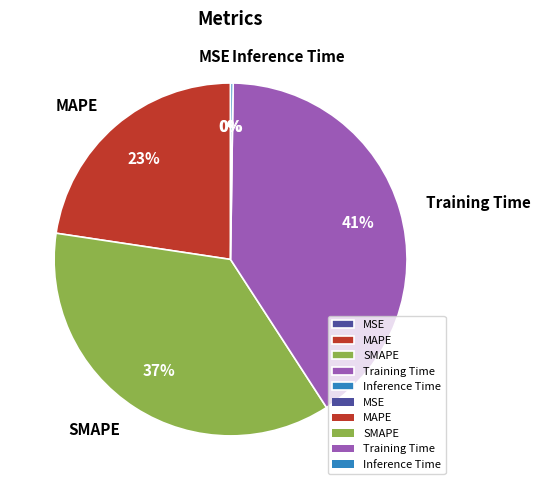

True or false: MAPE accounts for 23% of the total.

True